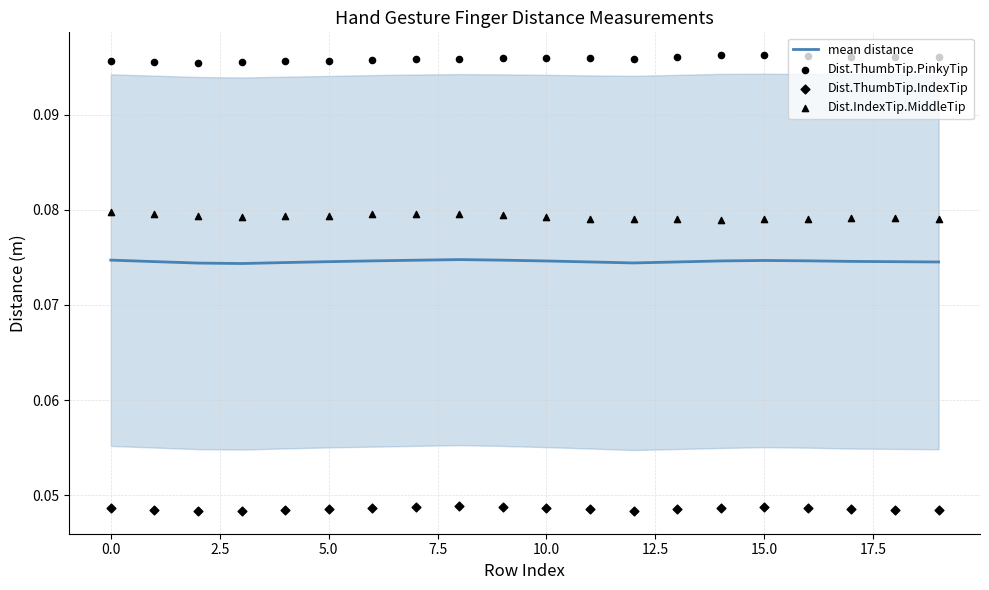

Which series reaches the maximum Y coordinate?

Dist.ThumbTip.PinkyTip